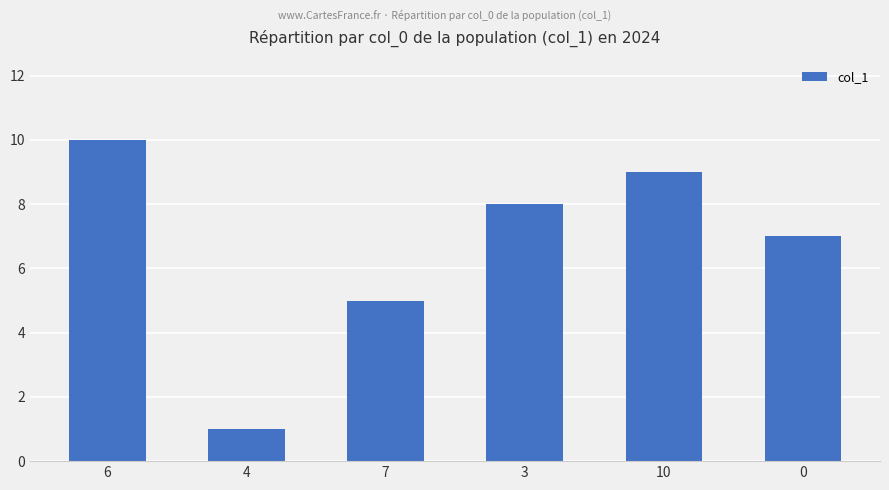

How many bars are there in total?

6